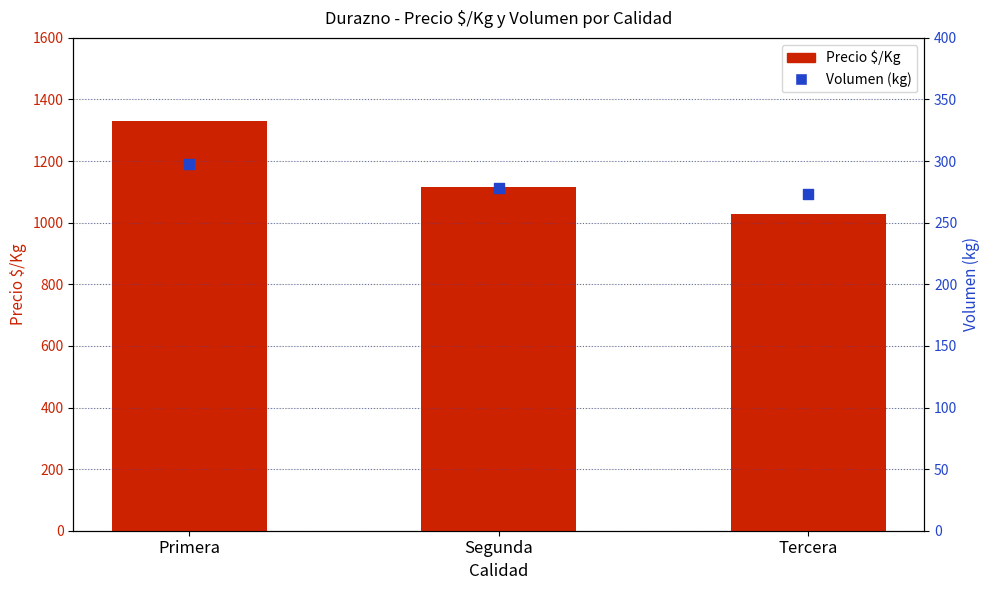

What are all the series names shown in the legend?

Precio $/Kg, Volumen (kg)